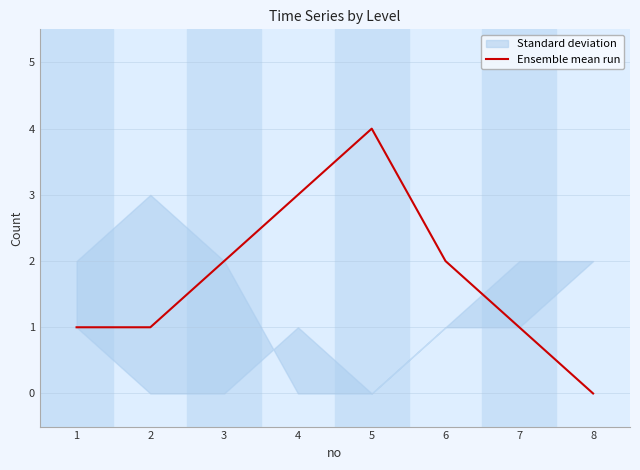

What is the change in value from 3 to 5?

+2